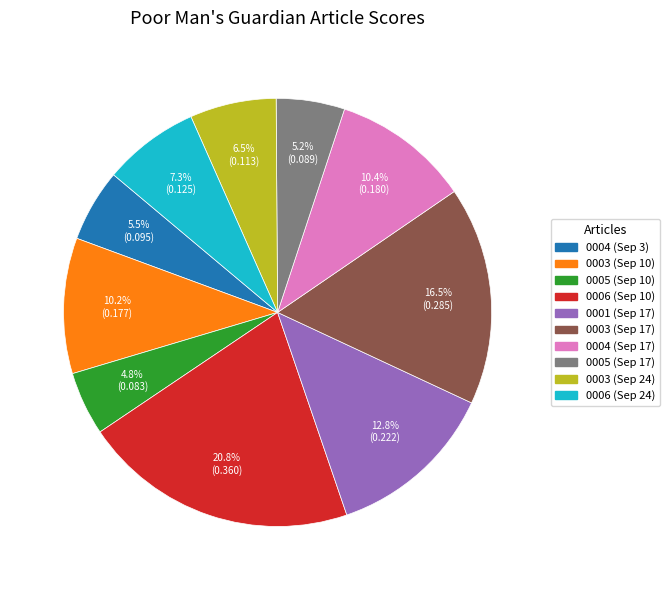

Is there any slice that represents more than half of the pie?

No